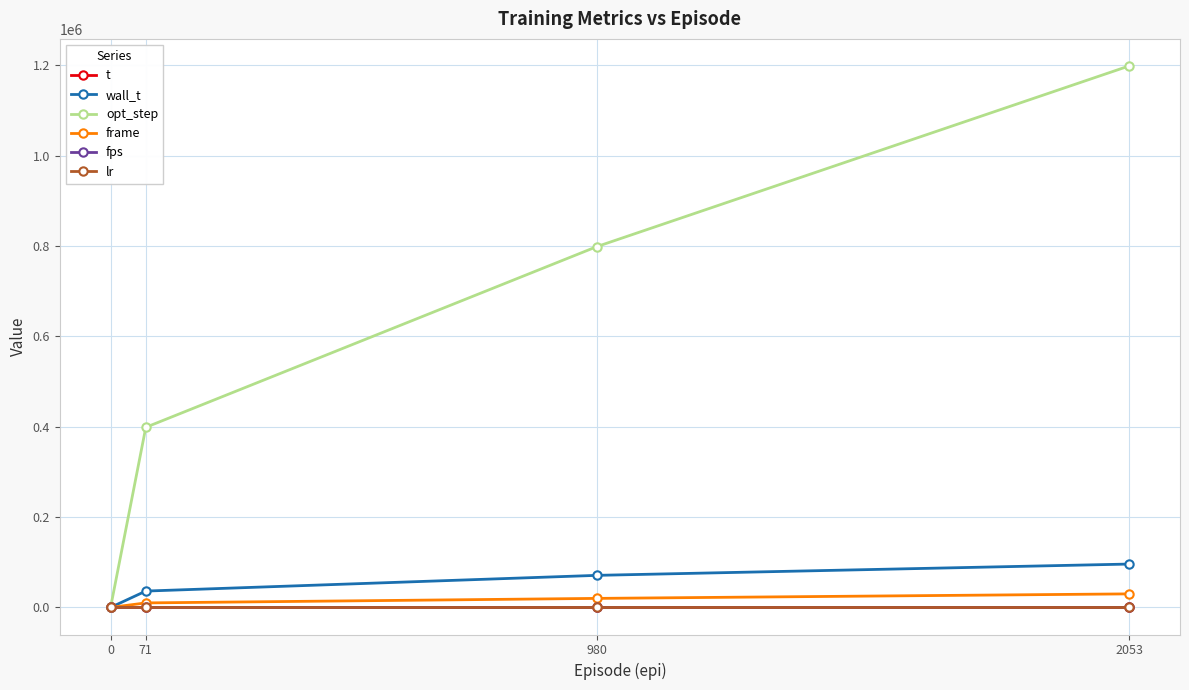

The lr series shows 0.0 at 0. True or false?

True